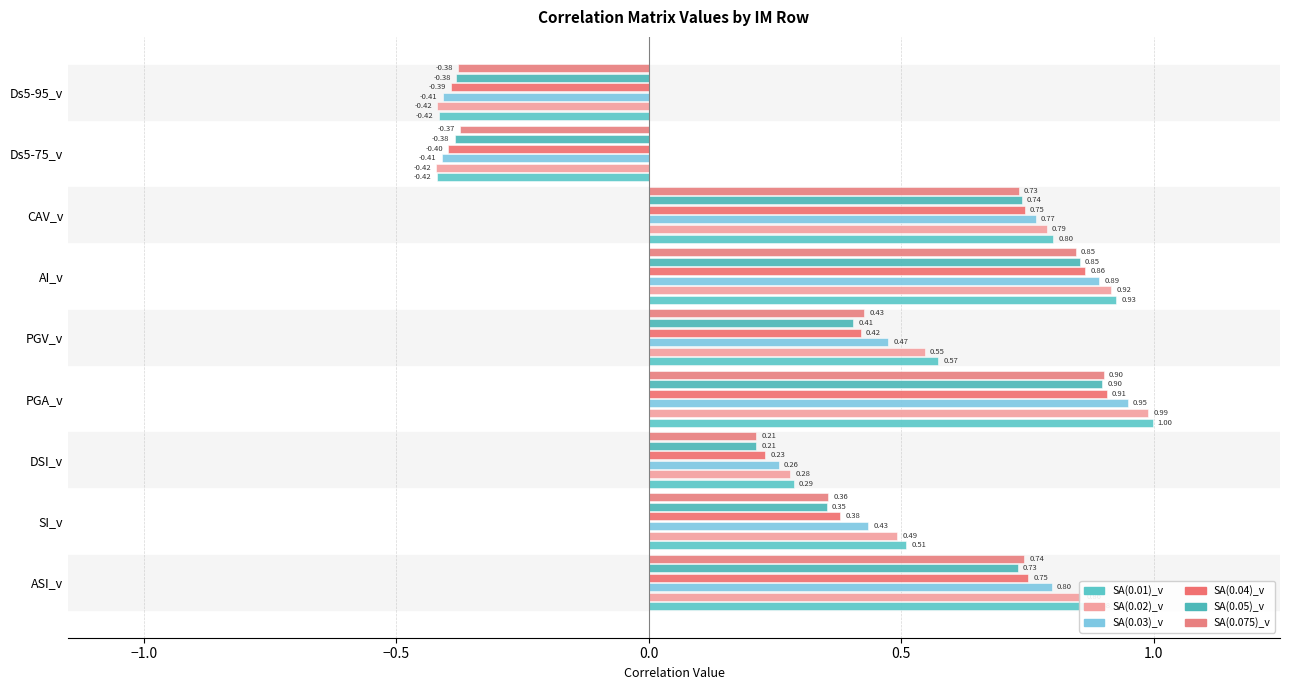

What is the sum of all SA(0.05)_v values?

3.4